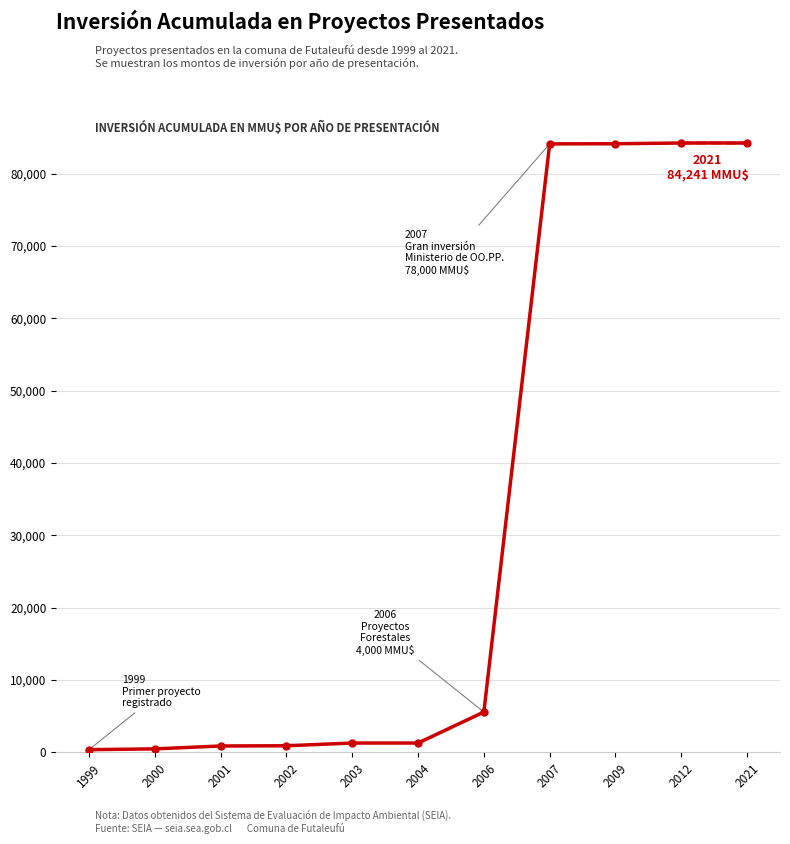

Which has a higher value, 2006 or 2009?

2009